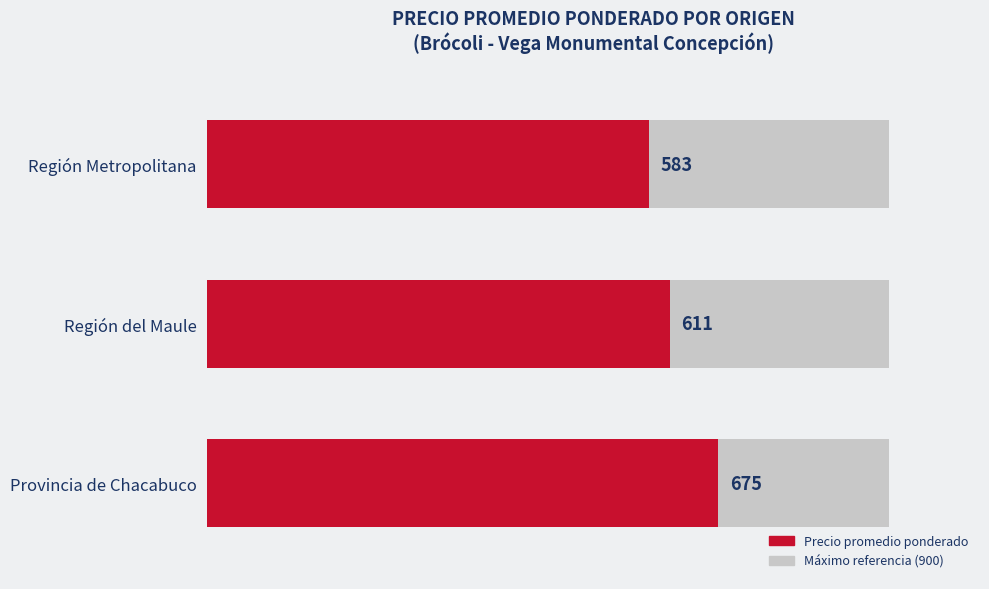

The value at Región del Maule is 611. True or false?

True